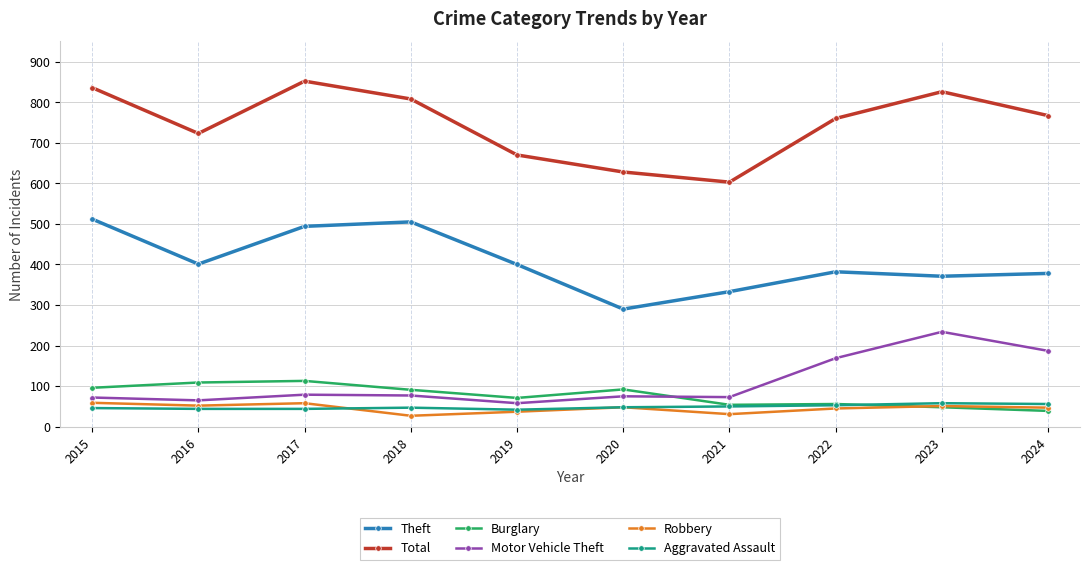

Which series has the largest total across all categories?

Total